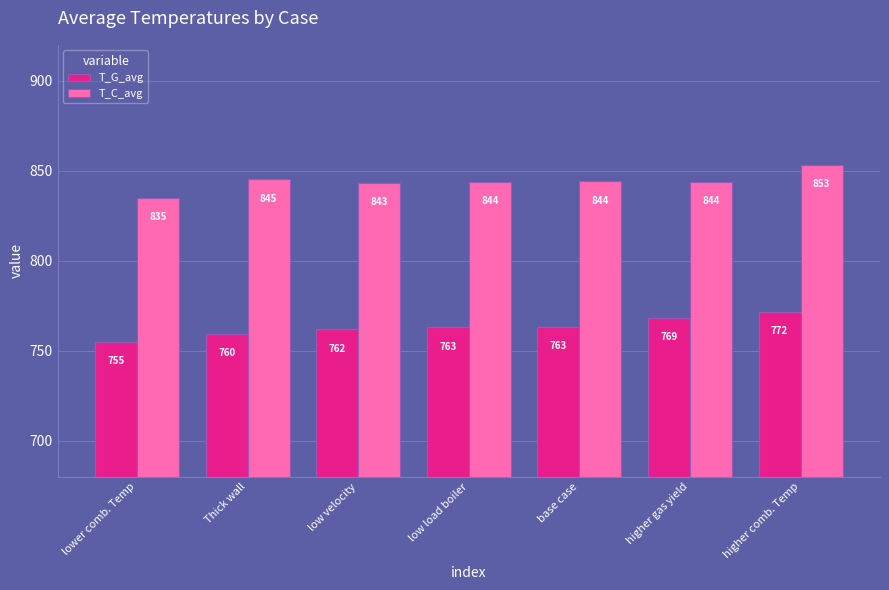

What is the sum of the T_C_avg values at higher comb. Temp and higher gas yield?

1697.3